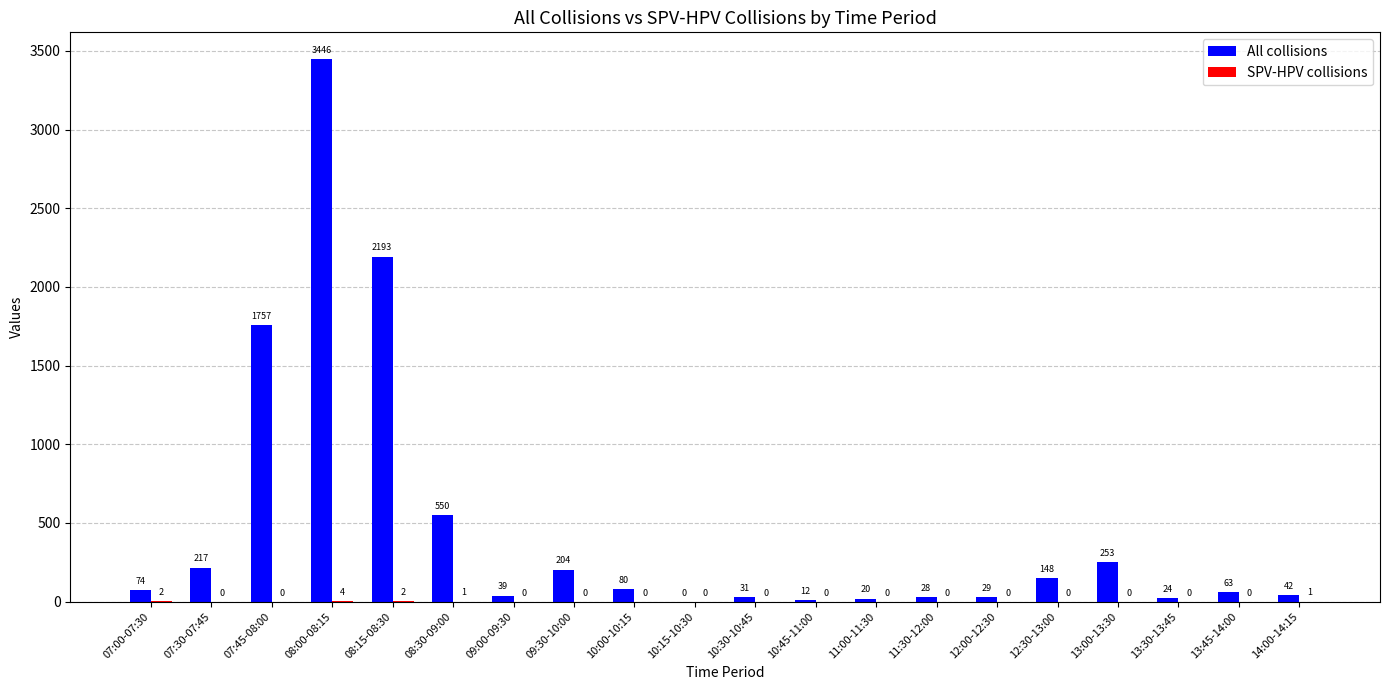

How many series are shown in this chart?

2